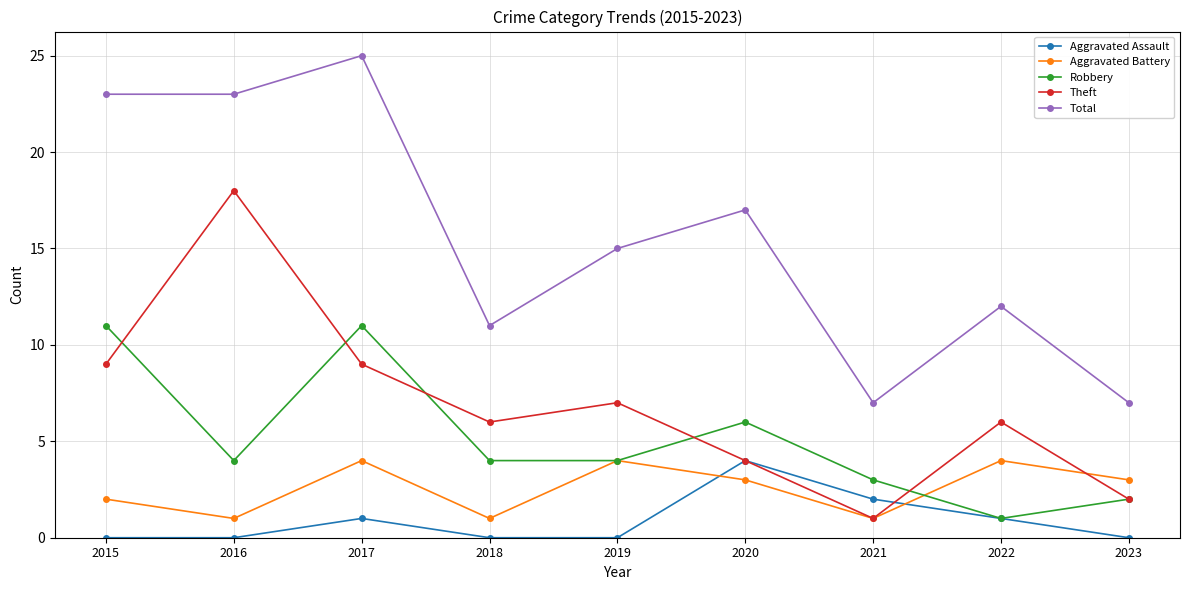

What is the sum of the Theft values at 2020 and 2016?

22